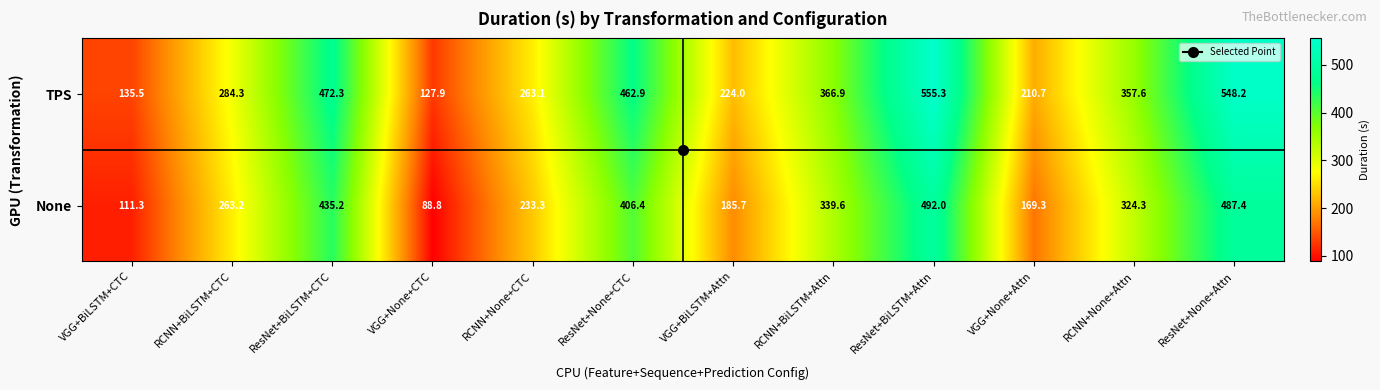

What is the highest value of the TPS series?

555.3